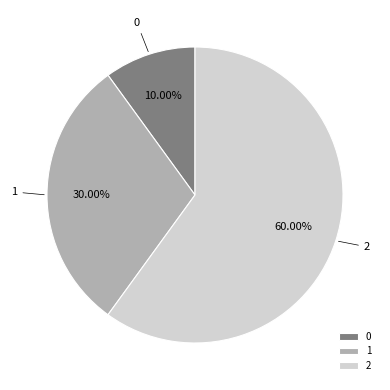

What is the majority slice?

2